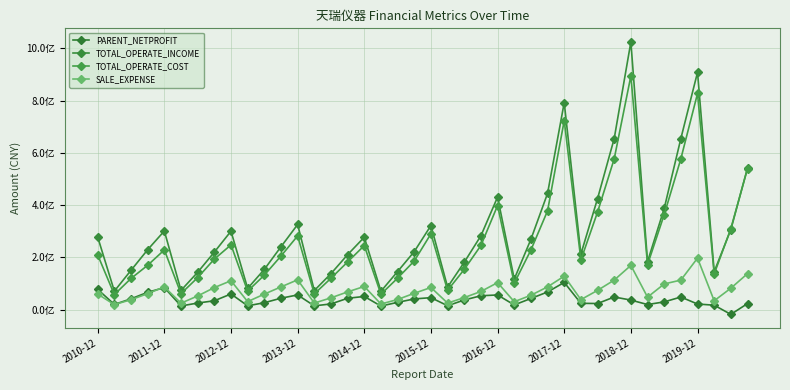

Does the chart have visible grid lines?

Yes